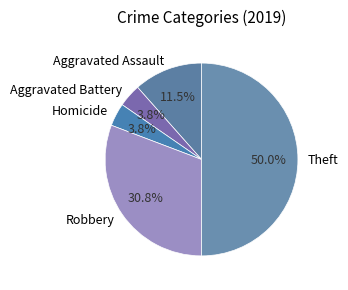

How many segments does this pie chart have?

5